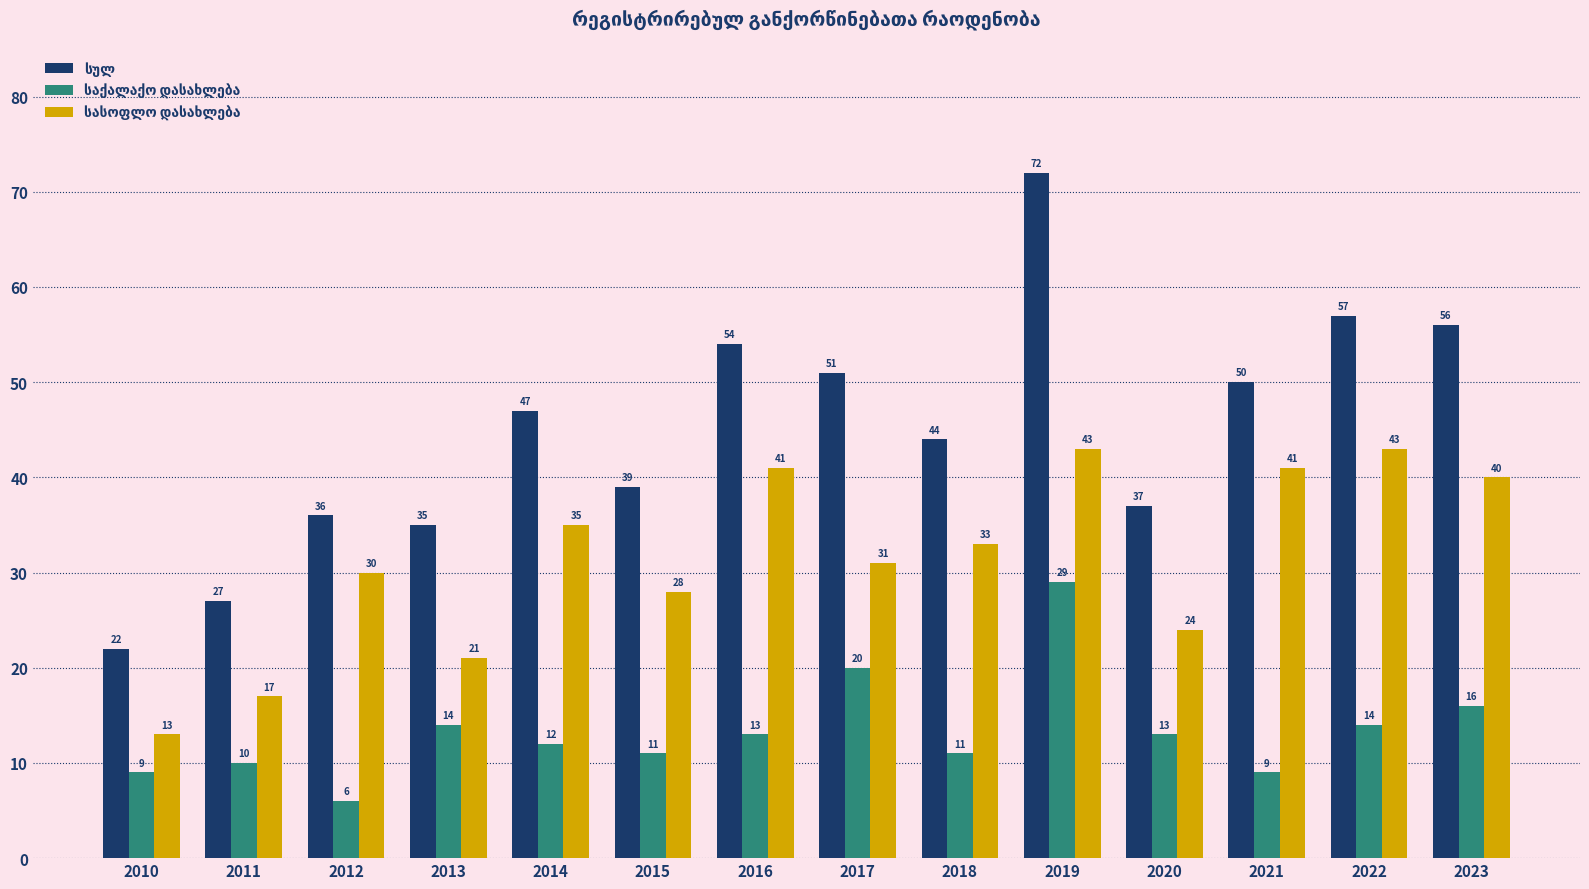

Count the number of categories in the chart.

14